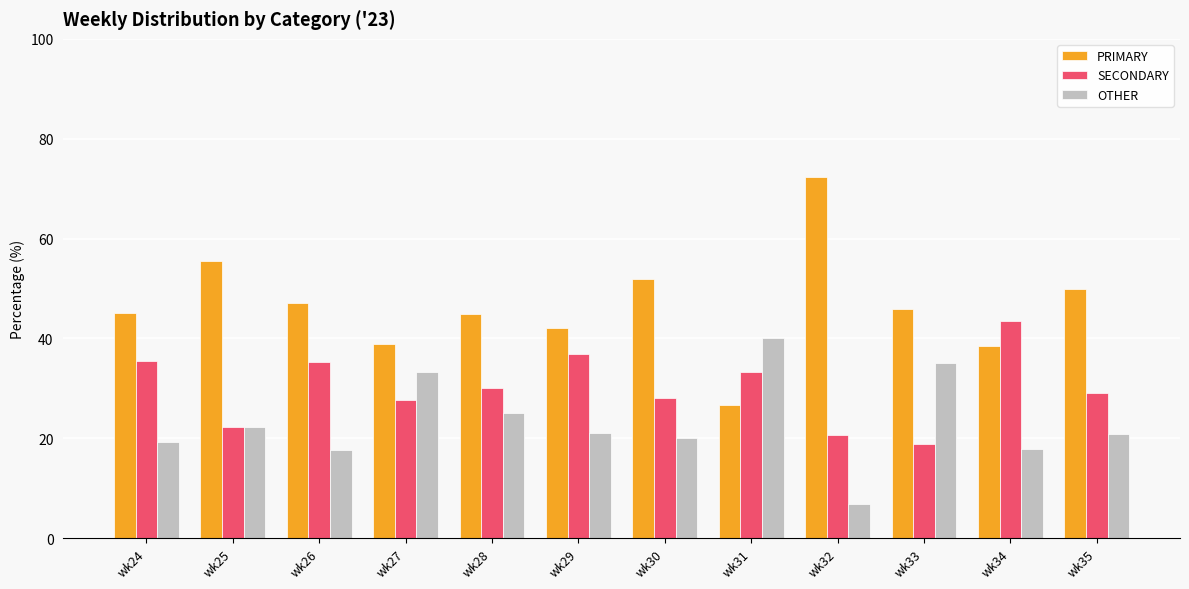

Rank the series at wk26 from lowest to highest value.

OTHER, SECONDARY, PRIMARY